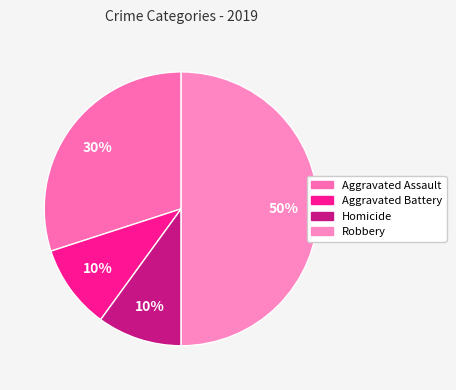

True or false: Aggravated Battery accounts for 10% of the total.

True